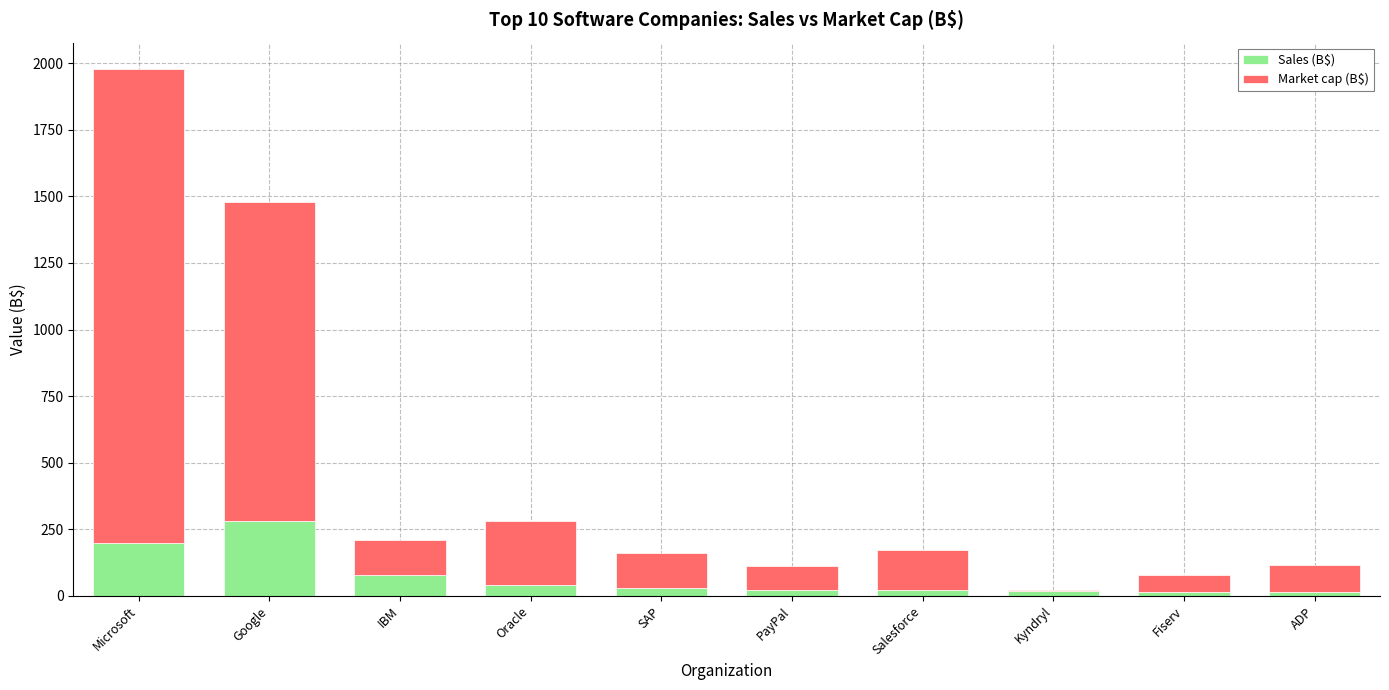

How many data points in Sales (B$) are above 29?

5